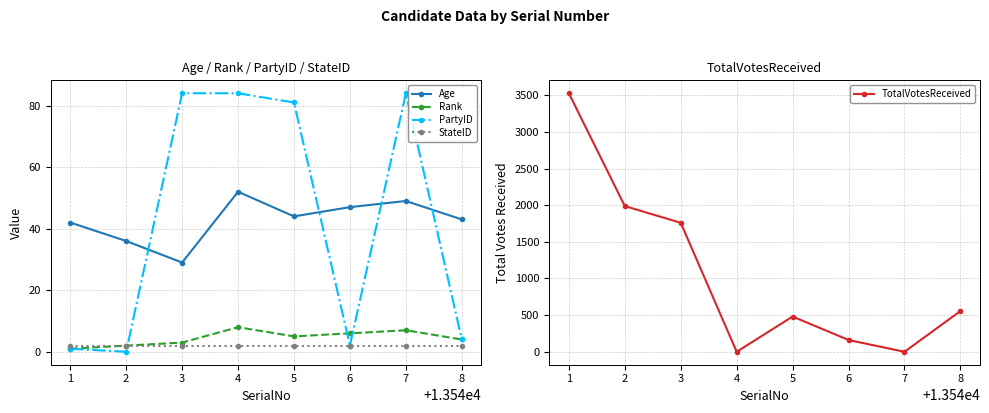

Is the value of Age at 1 greater than the value of Rank at 2?

Yes